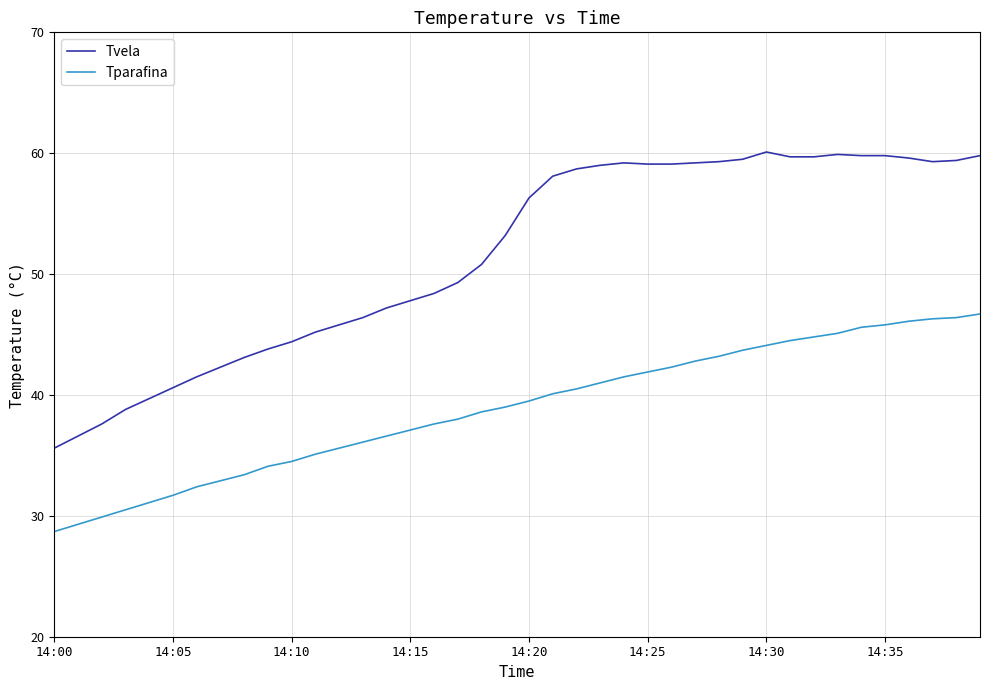

List the series in order of their overall mean, lowest first.

Tparafina, Tvela